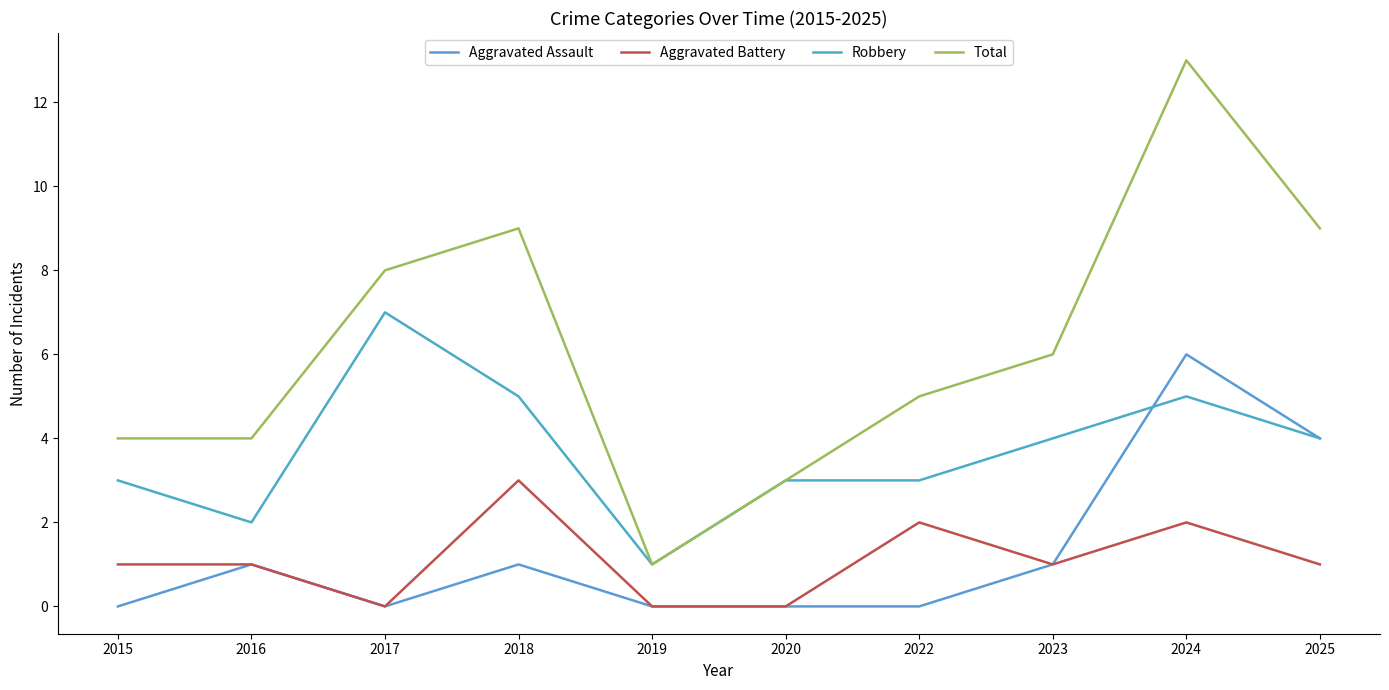

Count the Robbery values in the range 3 to 5.

7